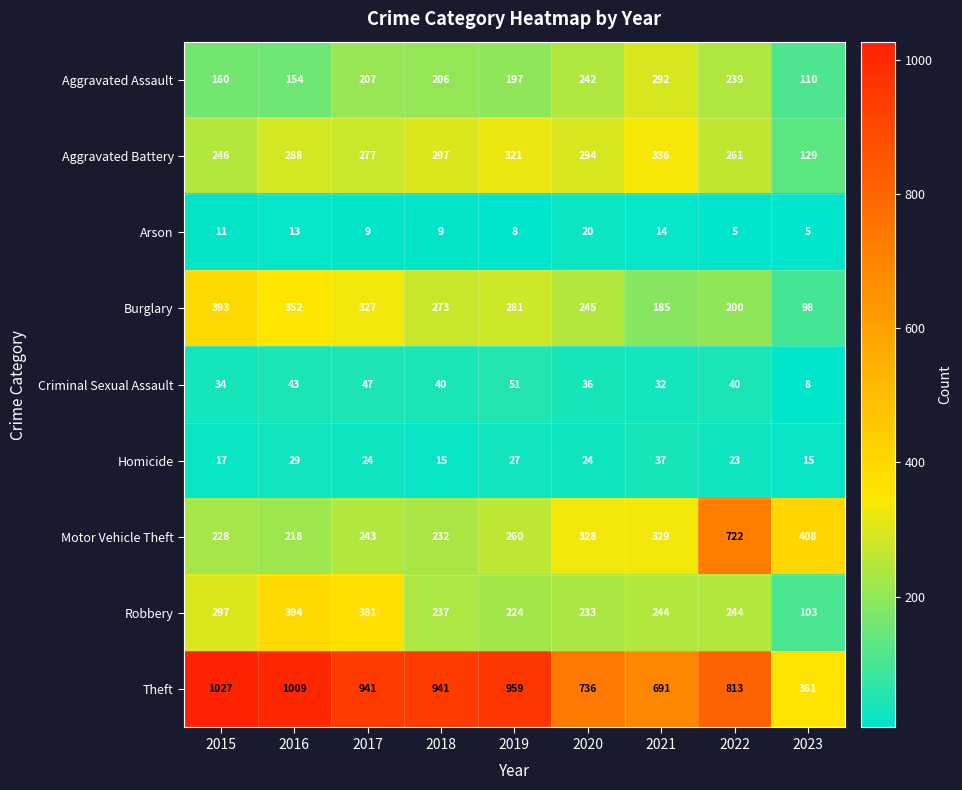

What is the sum of the Aggravated Battery values at 2019 and 2017?

598